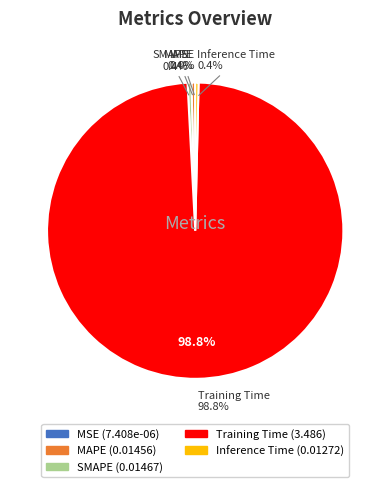

Does Training Time represent more than half of the total?

Yes